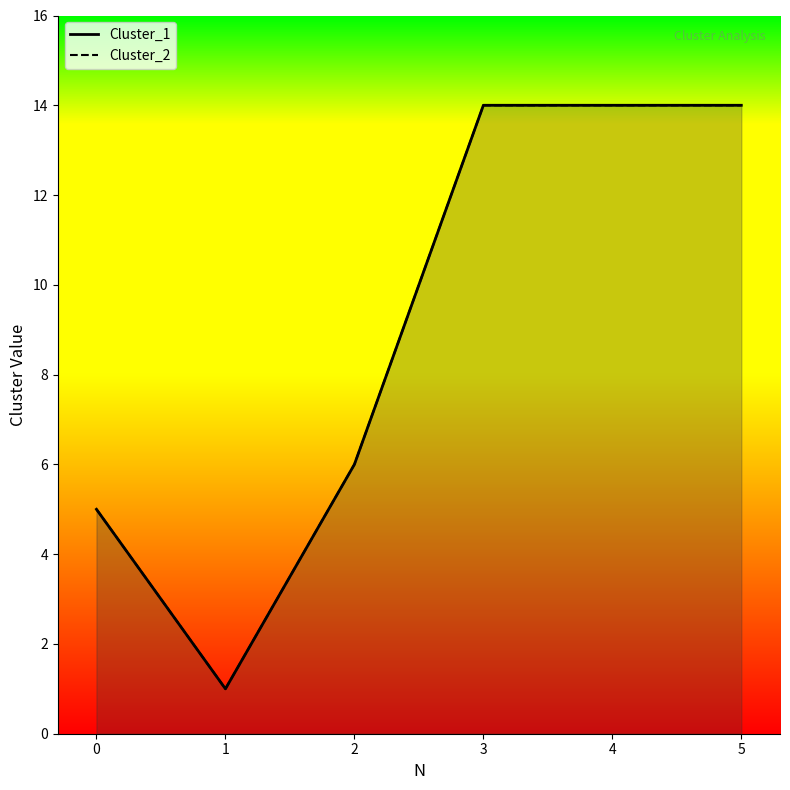

How many lines are shown in the chart?

2